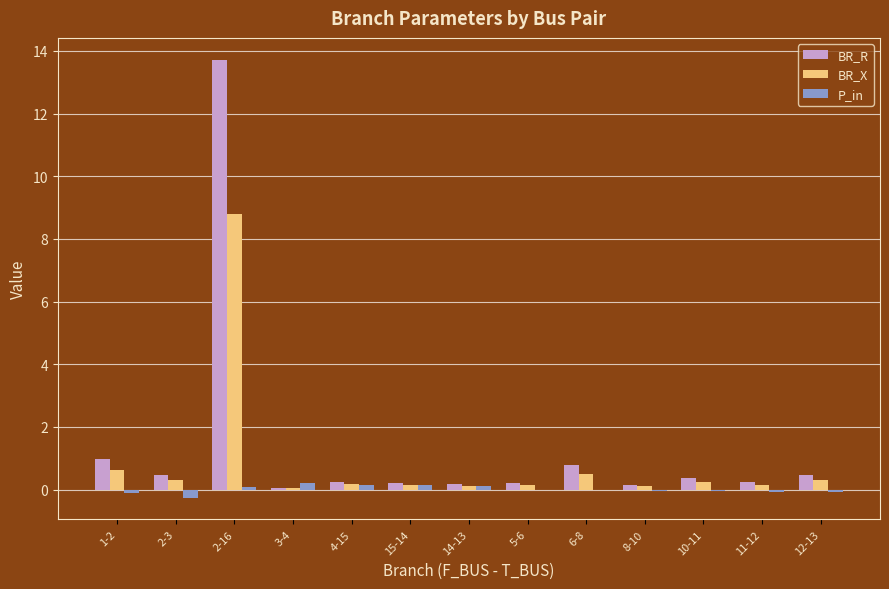

Which series has the largest range (max minus min)?

BR_R